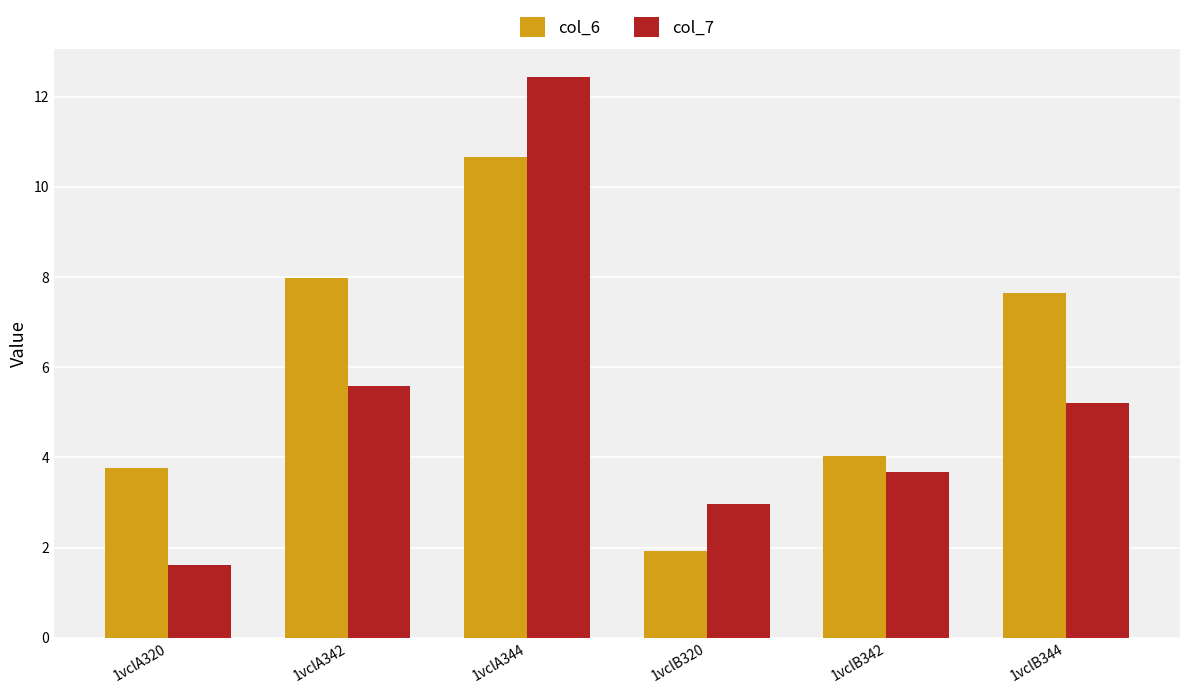

At 1vclA342, list the series in order from largest to smallest.

col_6, col_7